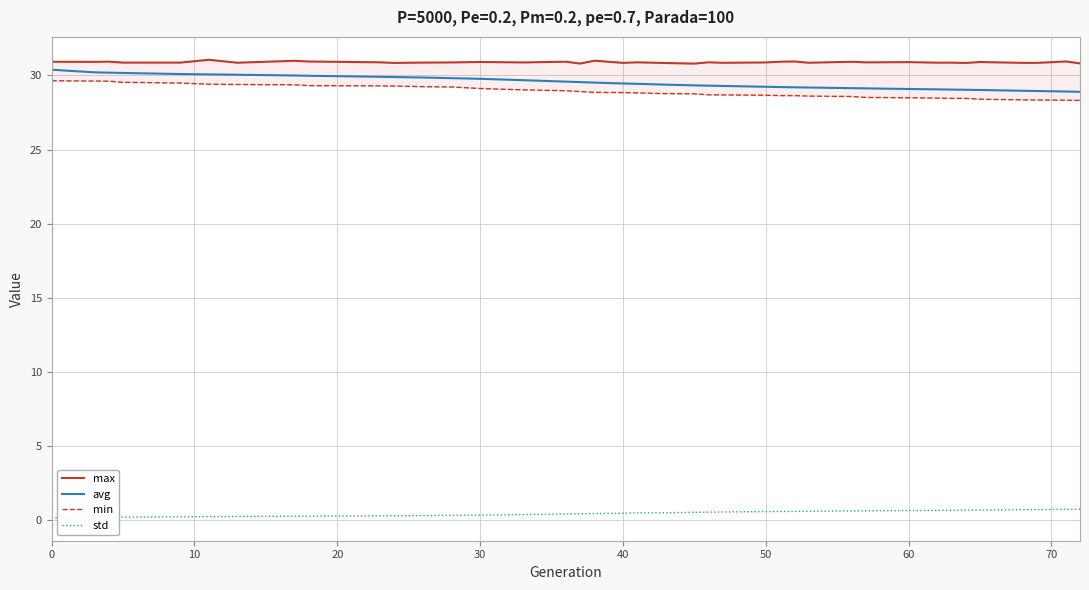

List the series in order of their peak value, lowest first.

std, min, avg, max